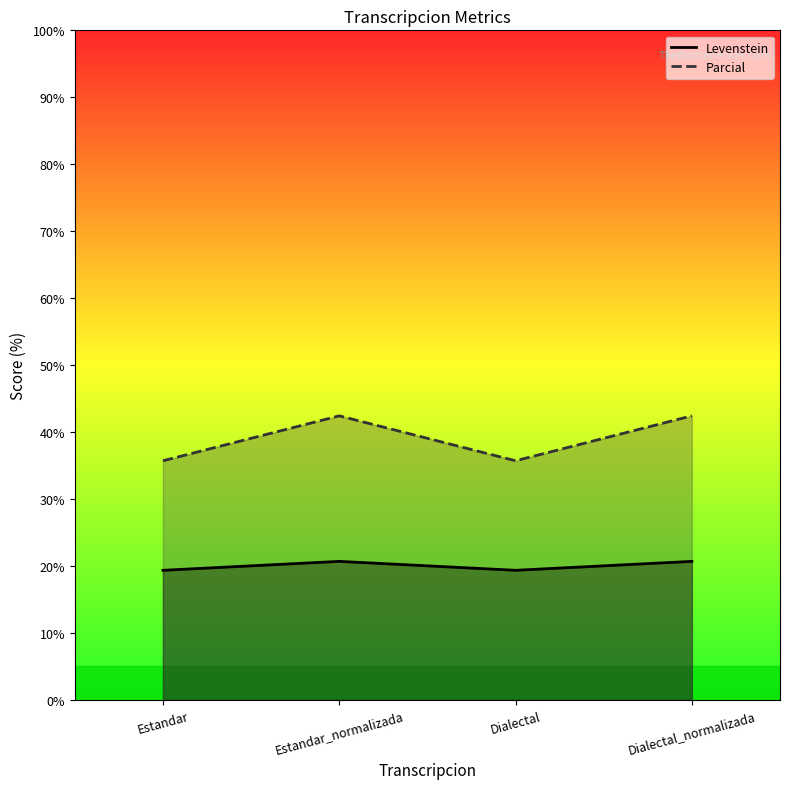

What is the label of the 2nd point from the right?

Dialectal